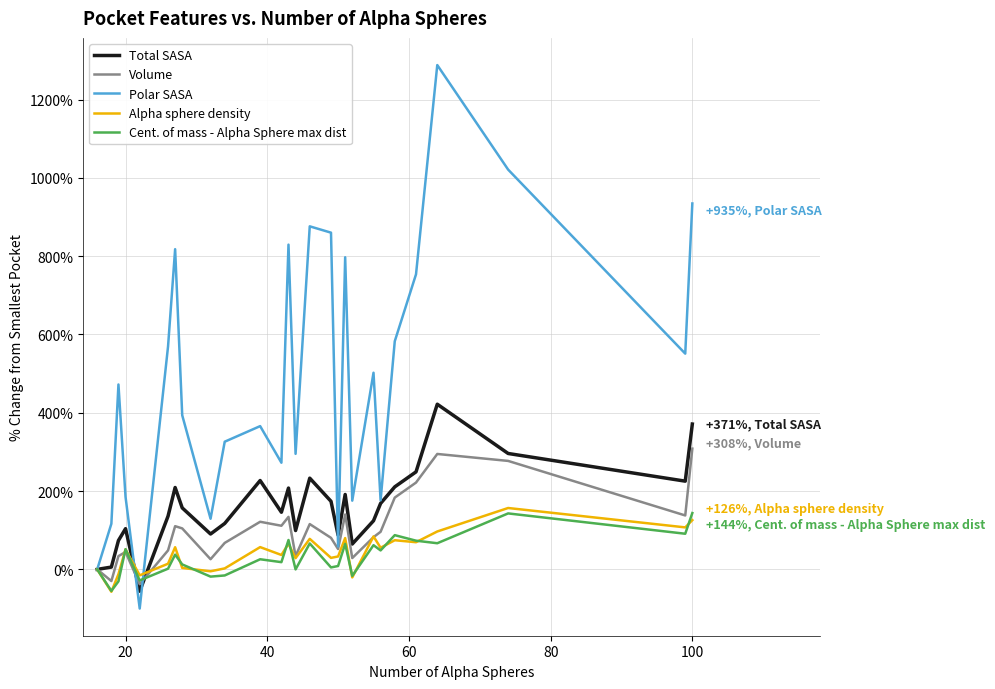

What is the greatest value displayed?

1288.1